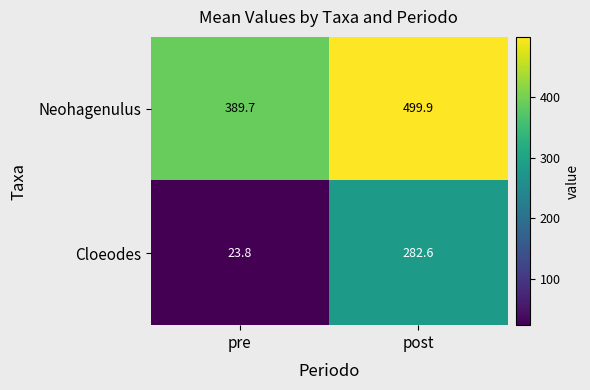

What is the greatest value displayed?

499.9